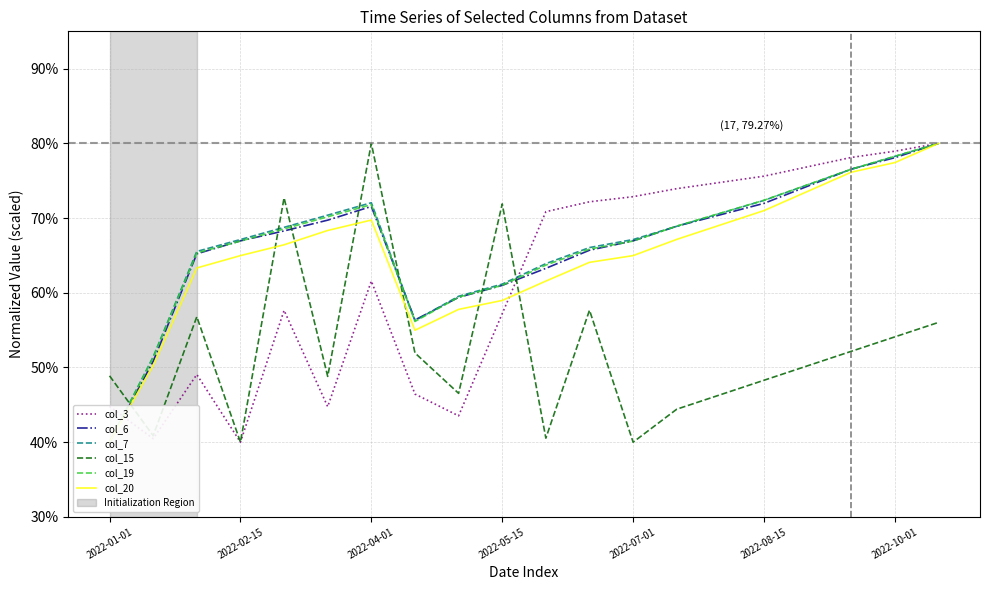

What is the difference between the maximum and minimum values in the col_6 series?

0.4